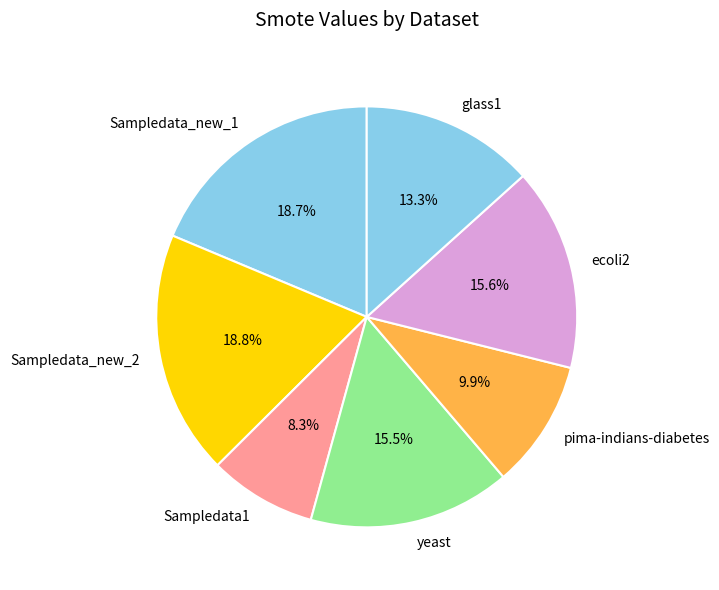

What percentage is the Sampledata1 slice, to the nearest percent?

8%